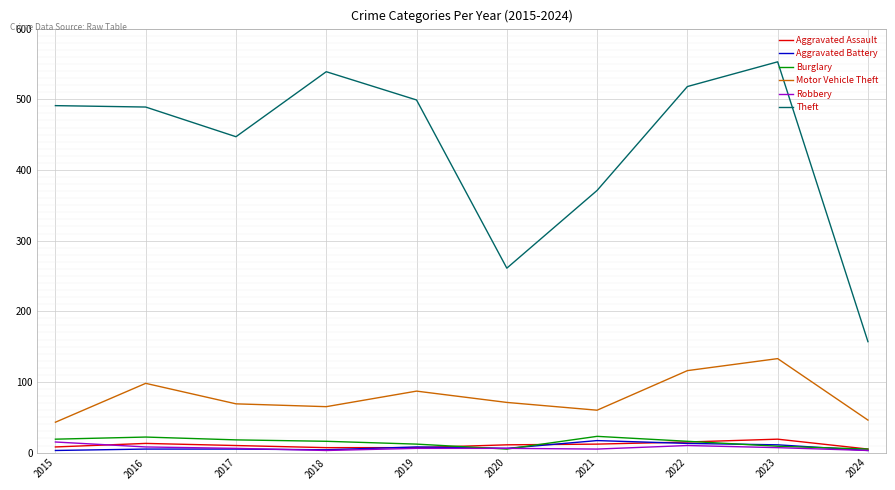

True or false: Burglary and Theft intersect in this chart.

False